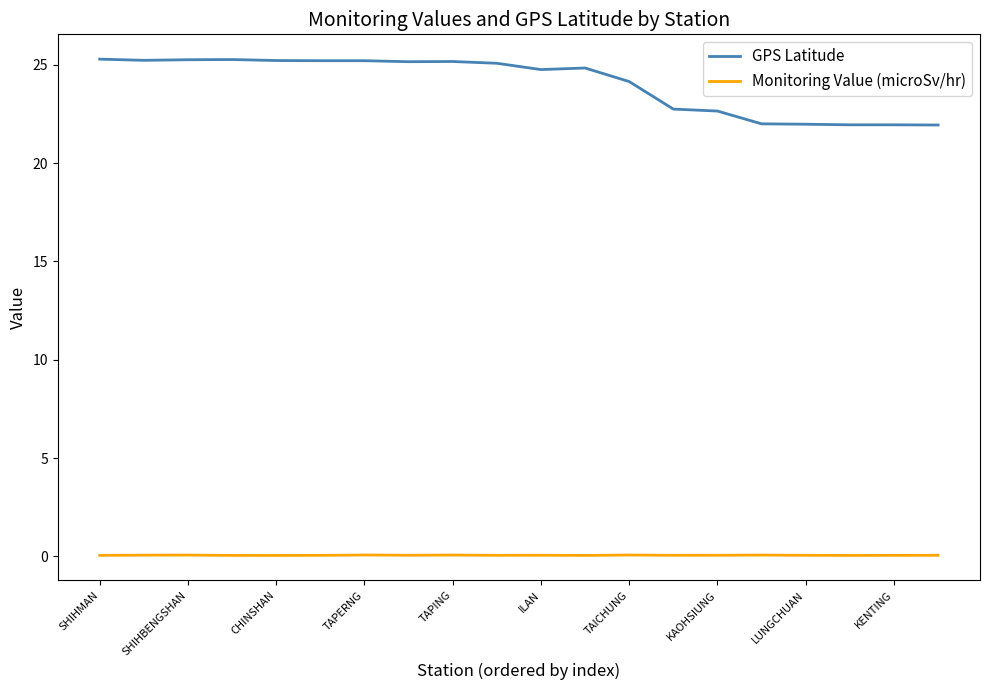

Which series has the largest total across all categories?

GPS Latitude